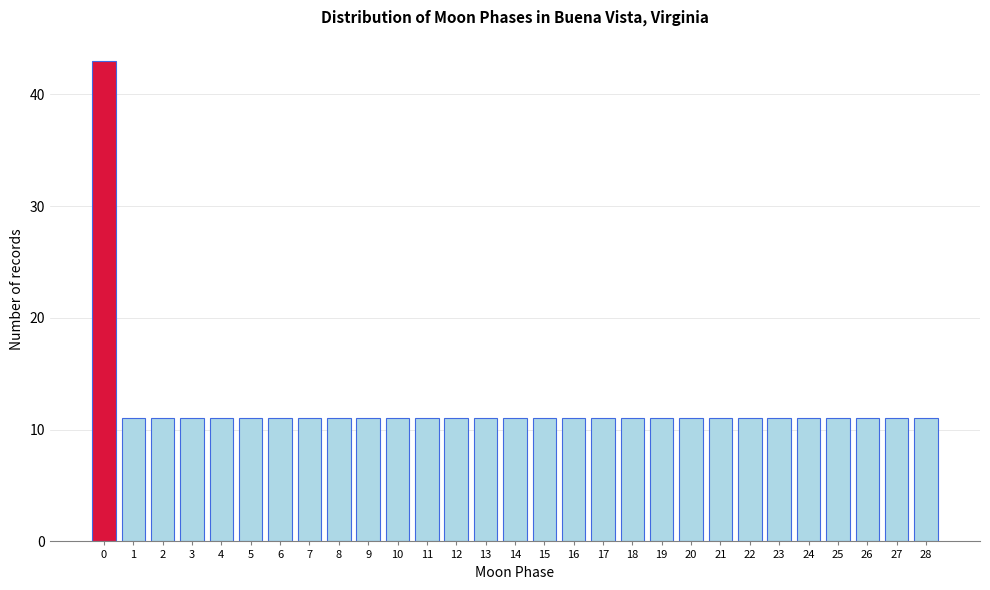

Reading right to left, extract all data points from this chart.

28=11	27=11	26=11	25=11	24=11	23=11	22=11	21=11	20=11	19=11	18=11	17=11	16=11	15=11	14=11	13=11	12=11	11=11	10=11	9=11	8=11	7=11	6=11	5=11	4=11	3=11	2=11	1=11	0=43